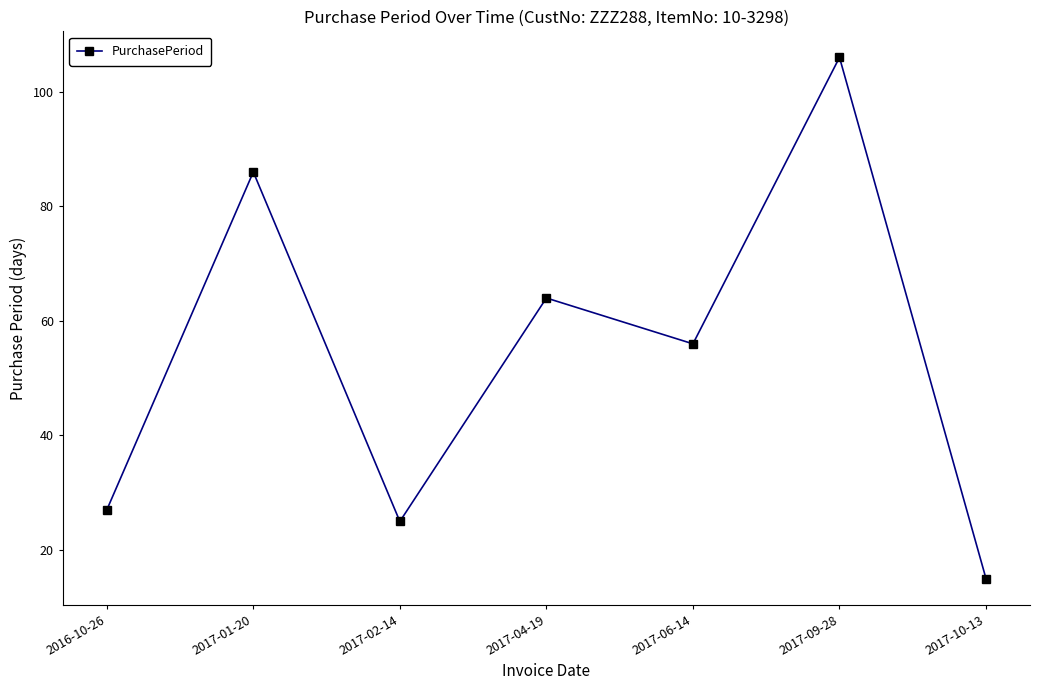

Count the number of categories in the chart.

7